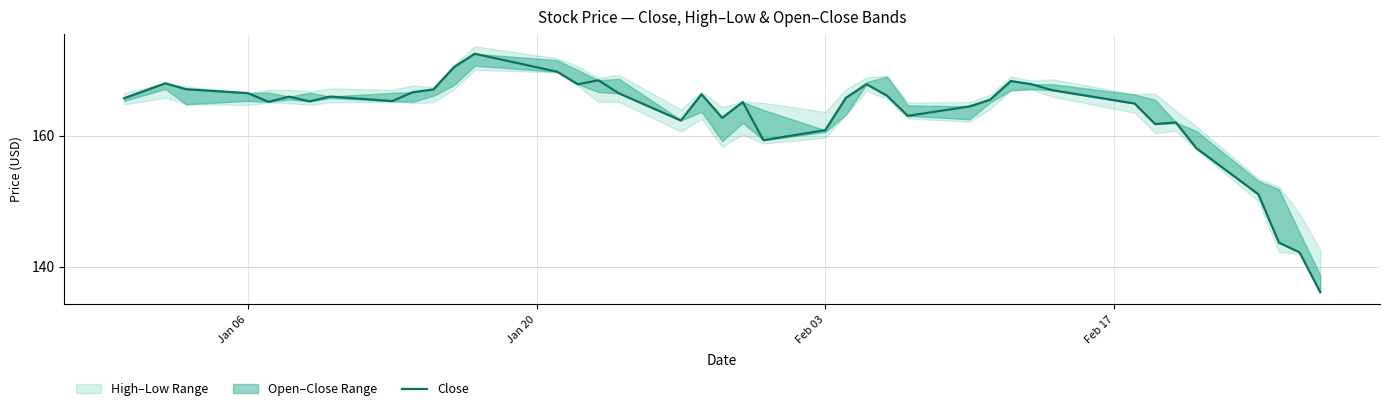

True or false: the data has more than 0 interior local peaks.

True